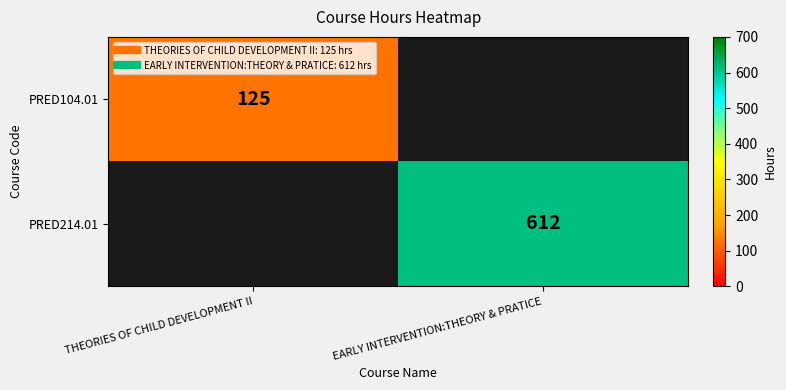

How many categories are shown in the chart?

2